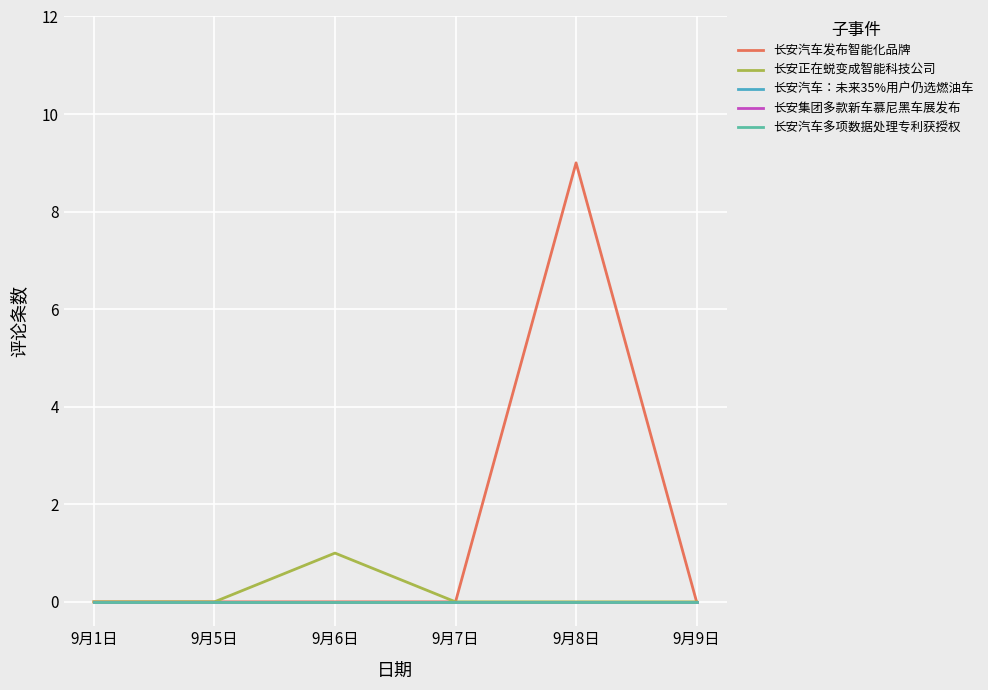

Reading left to right, extract all data points from this chart.

长安汽车发布智能化品牌: 0	0	0	0	9	0
长安正在蜕变成智能科技公司: 0	0	1	0	0	0
长安汽车：未来35%用户仍选燃油车: 0	0	0	0	0	0
长安集团多款新车慕尼黑车展发布: 0	0	0	0	0	0
长安汽车多项数据处理专利获授权: 0	0	0	0	0	0